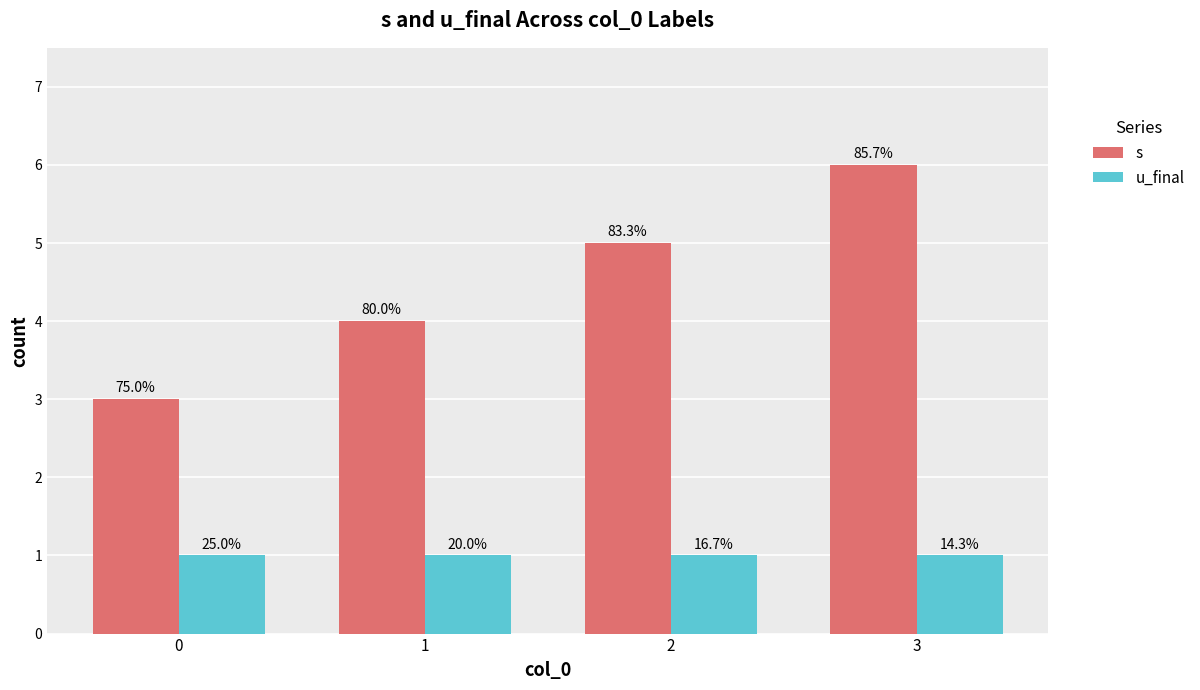

What is the difference between the second highest and second lowest values in the s series?

1